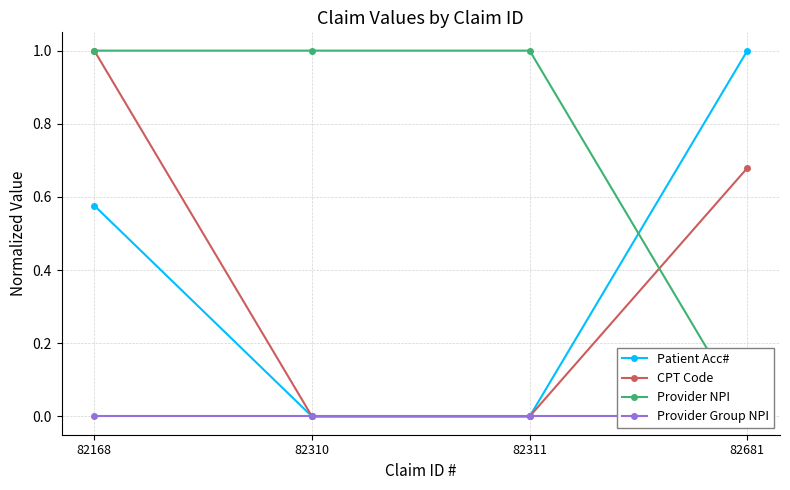

Is the value of Provider NPI at 82311 greater than the value of Patient Acc# at 82310?

Yes